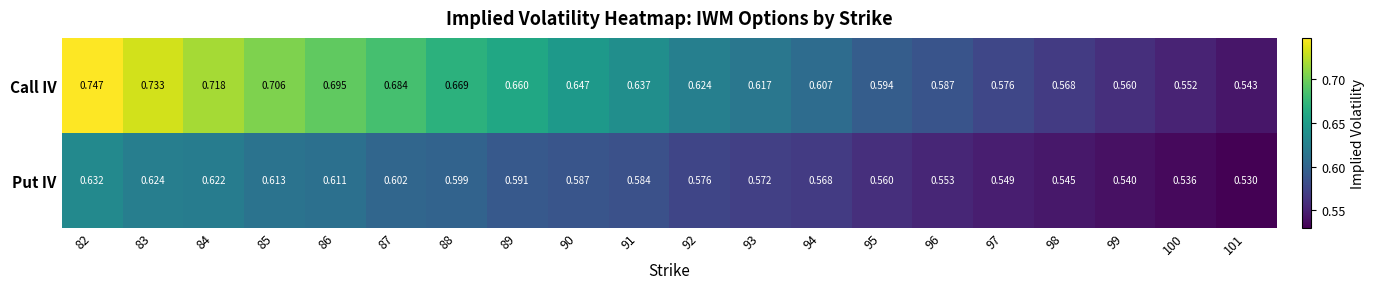

Which series has the largest range (max minus min)?

Call IV